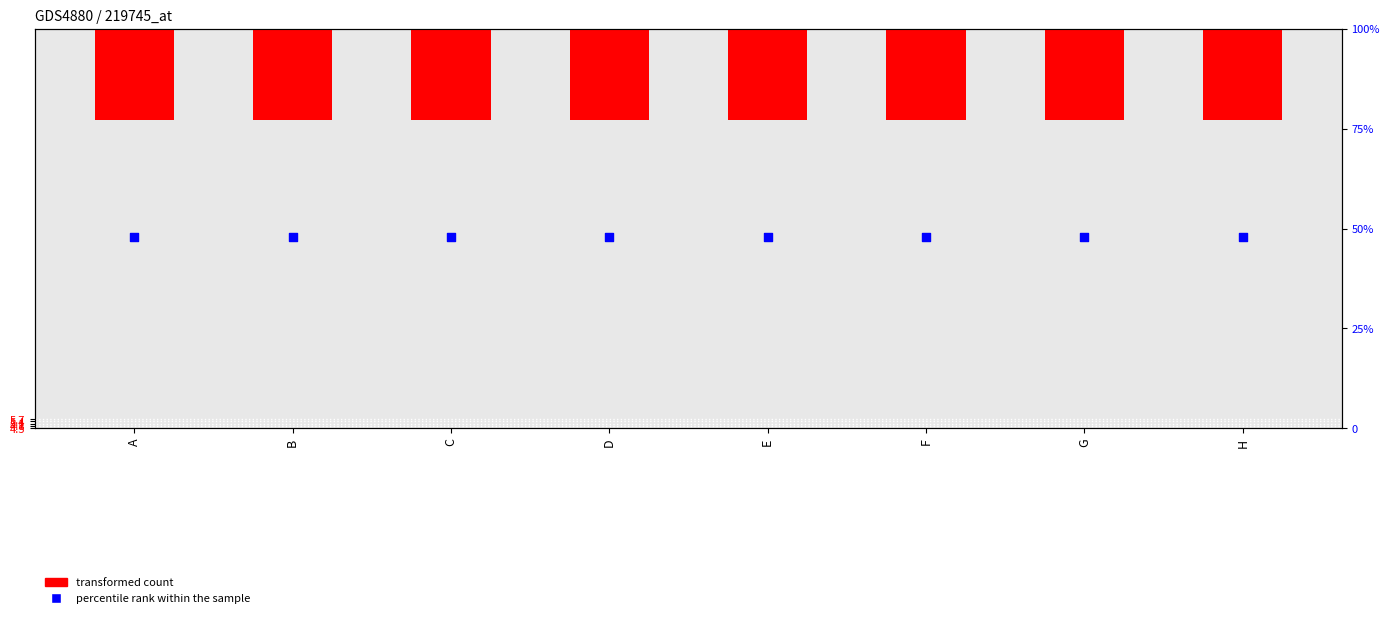

Which series has the widest spread of Y values?

transformed count